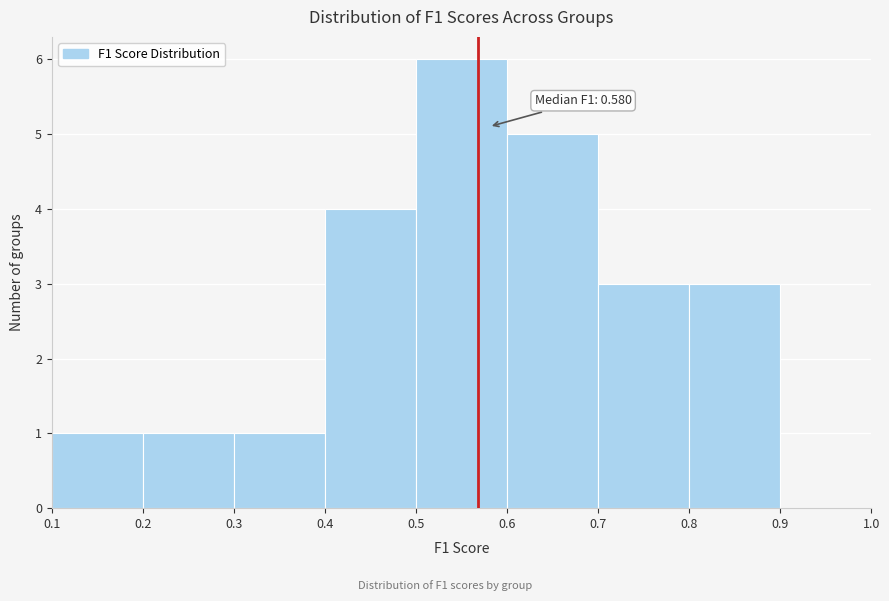

Over which range of the x-axis is the bar tallest?

0.5 to 0.6